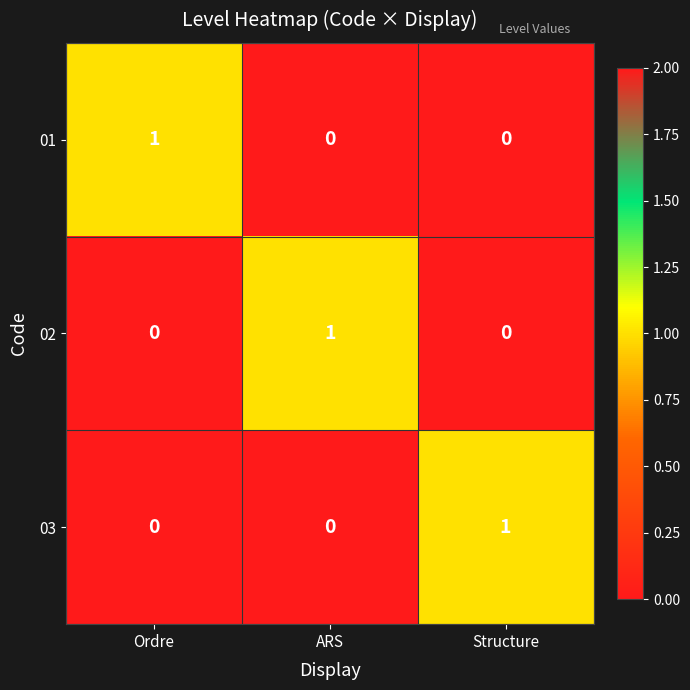

The value of 03 at Structure is 0. True or false?

False